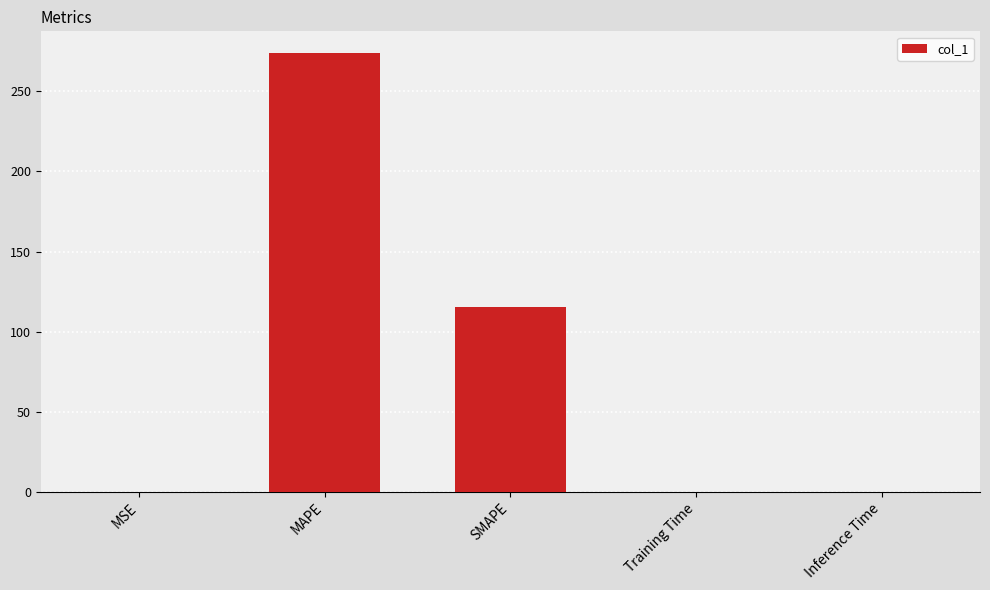

At which label is the value closest to 136?

SMAPE